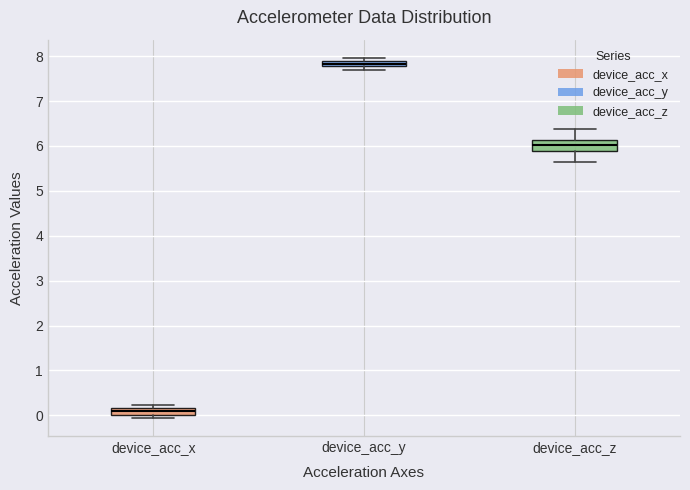

Where is the upper edge of the box for device_acc_z on the y-axis? The values are not printed on the chart, so give them approximately, as read against the axis.

6.1